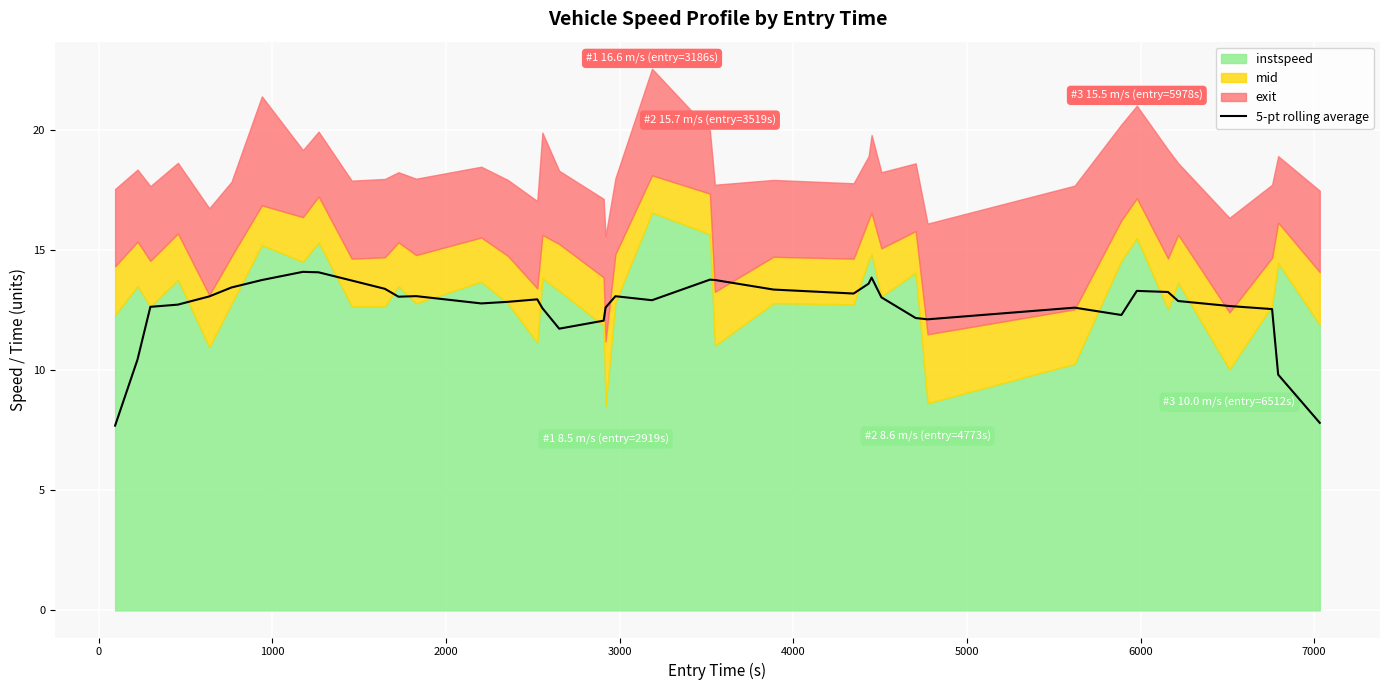

What is the minimum value for 5-pt rolling average?

7.7